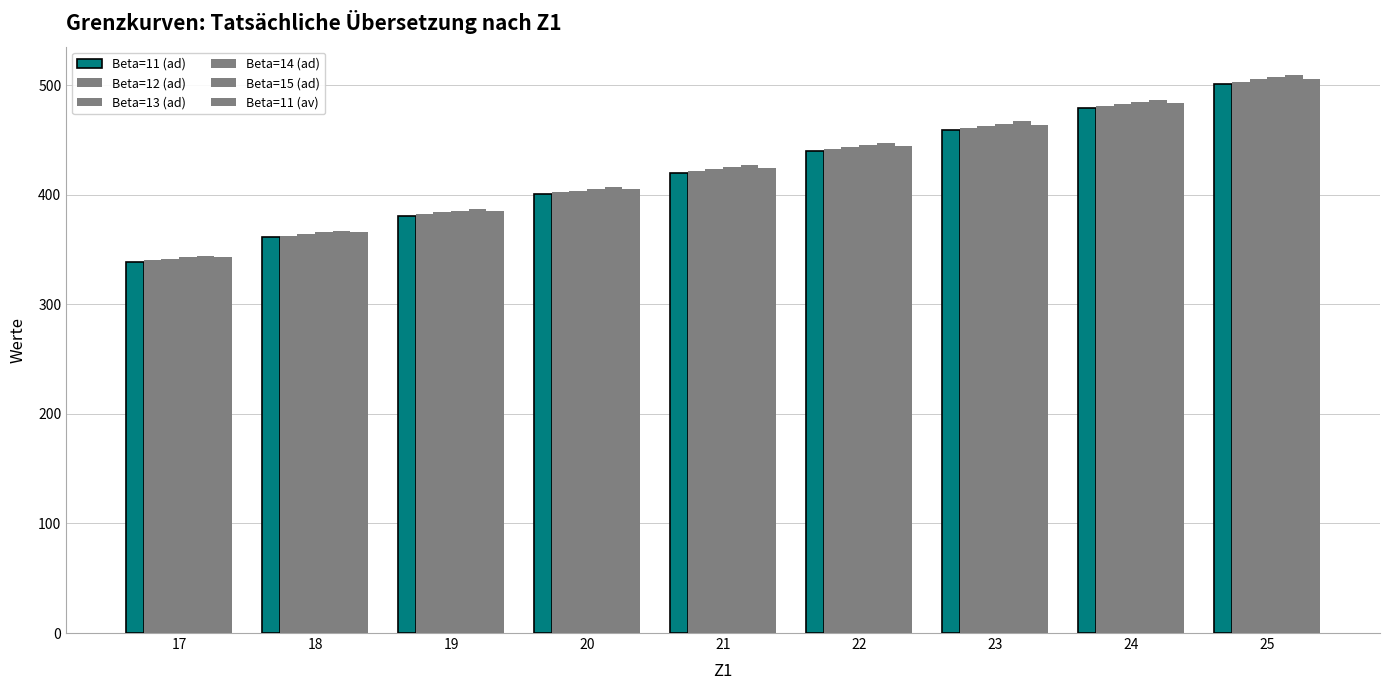

Between 20 and 19, which is larger?

20